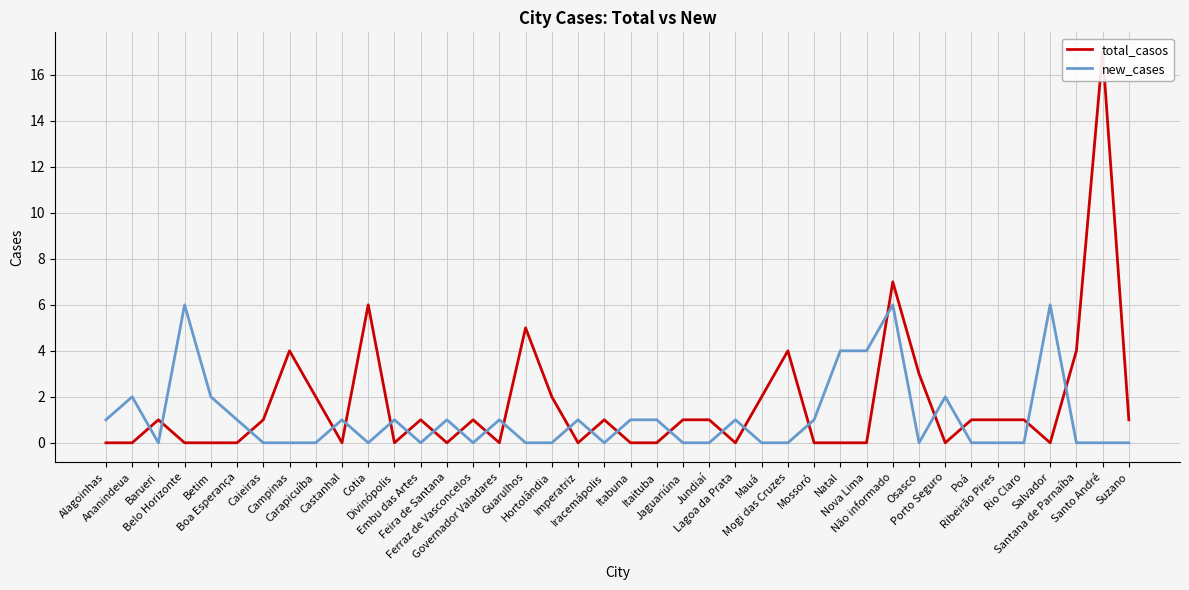

True or false: new_cases has a value of 1 at Porto Seguro.

False